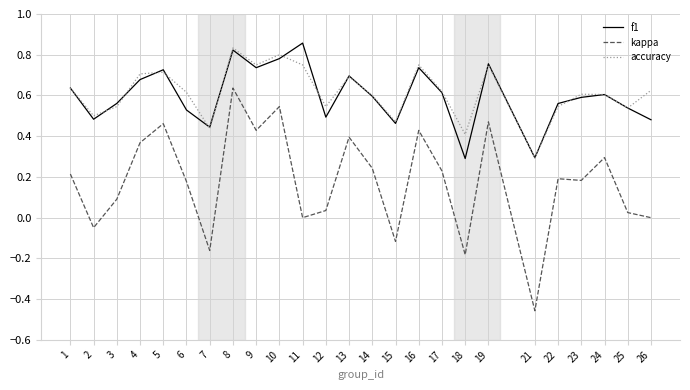

Which label corresponds to the smallest value in the chart?

21